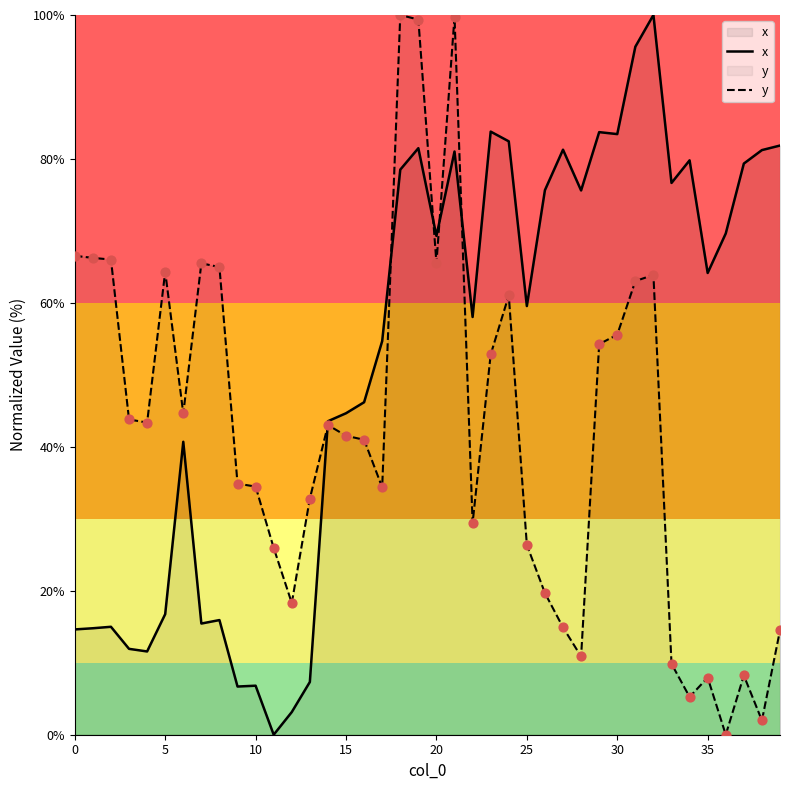

What is the total value across all series at 12?

21.5